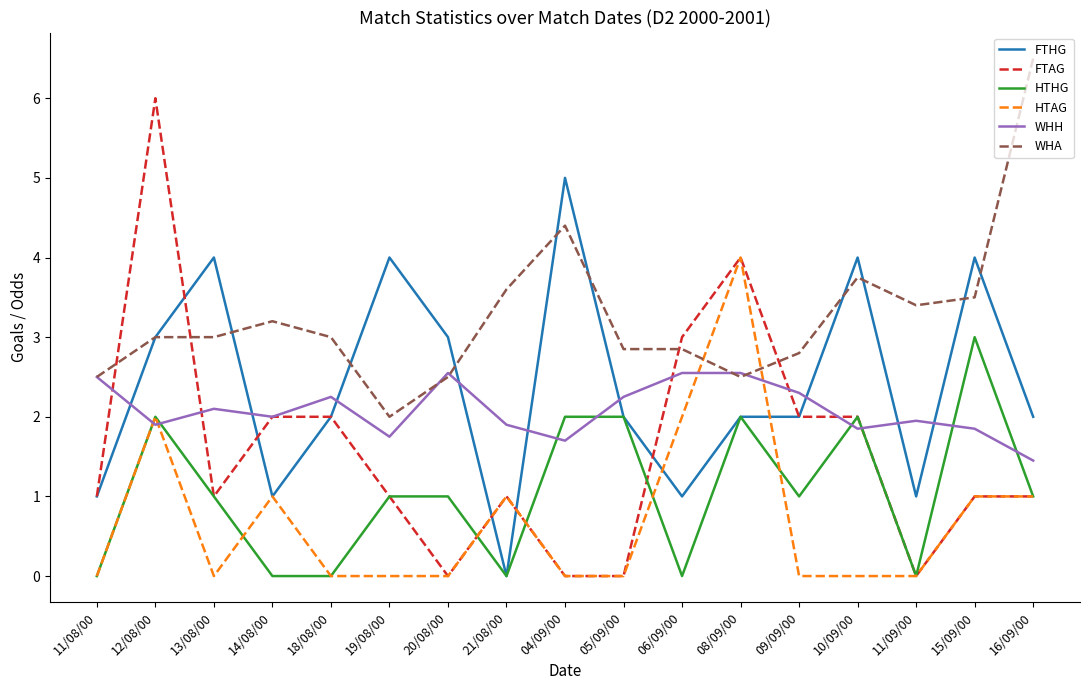

How many lines are shown in the chart?

6